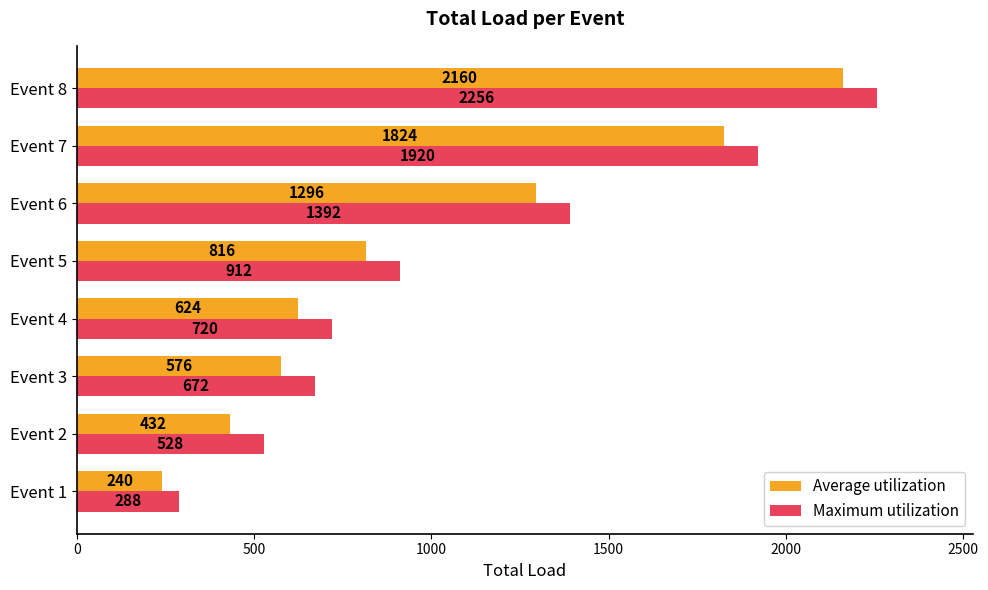

Read the Maximum utilization value at Event 1, to the nearest 50.

300